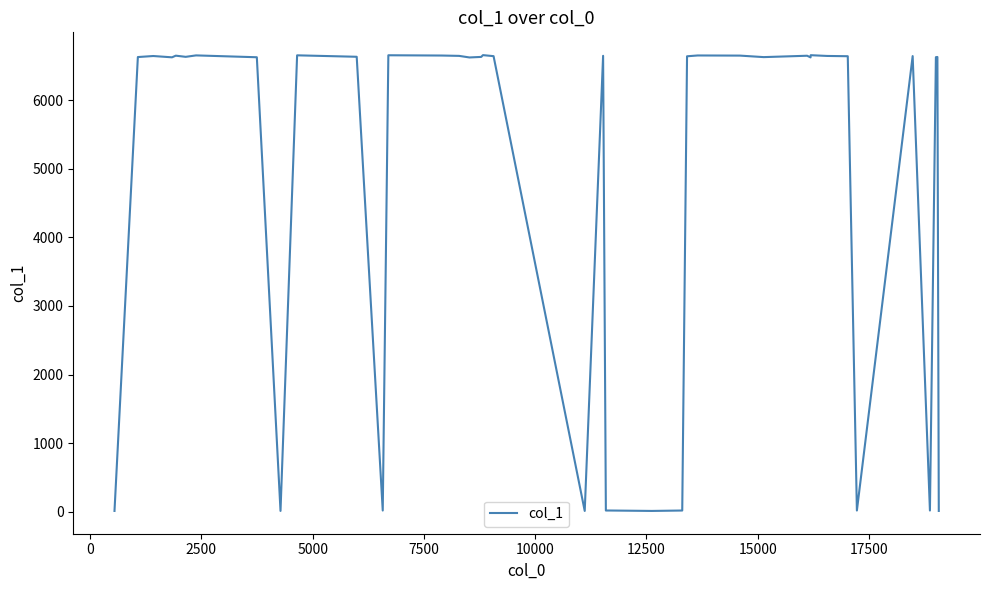

What is the sum of all values?

192702